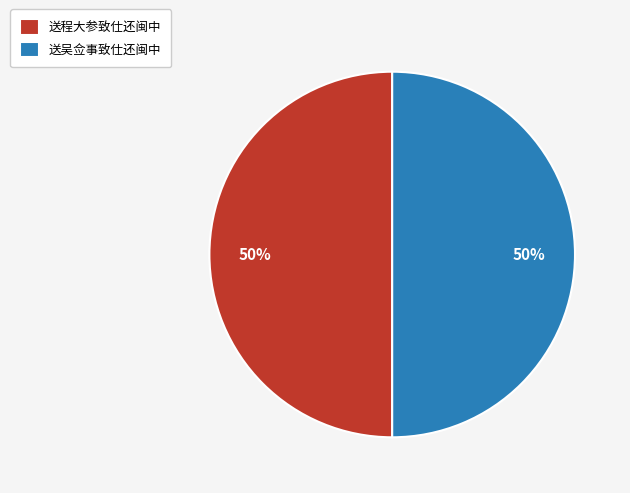

Approximately how many times larger is the value at 送吴佥事致仕还闽中 compared to 送程大参致仕还闽中?

1.0